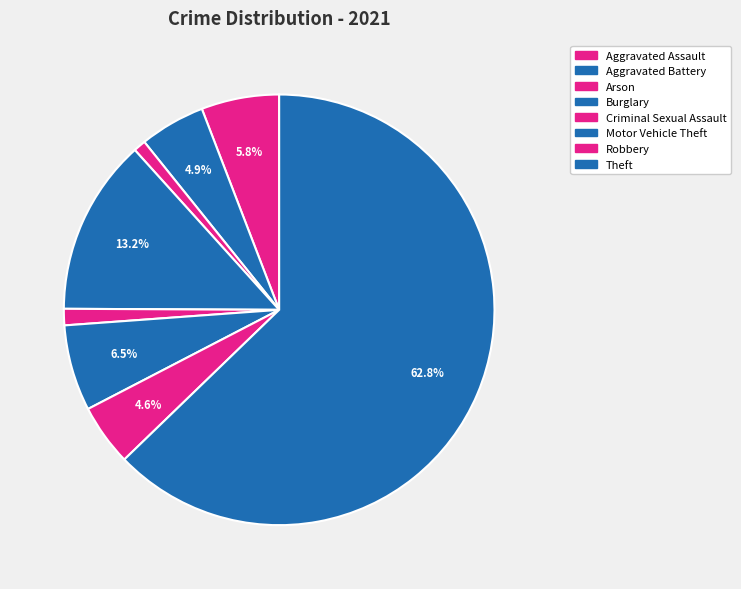

Is Theft the majority of the pie?

Yes